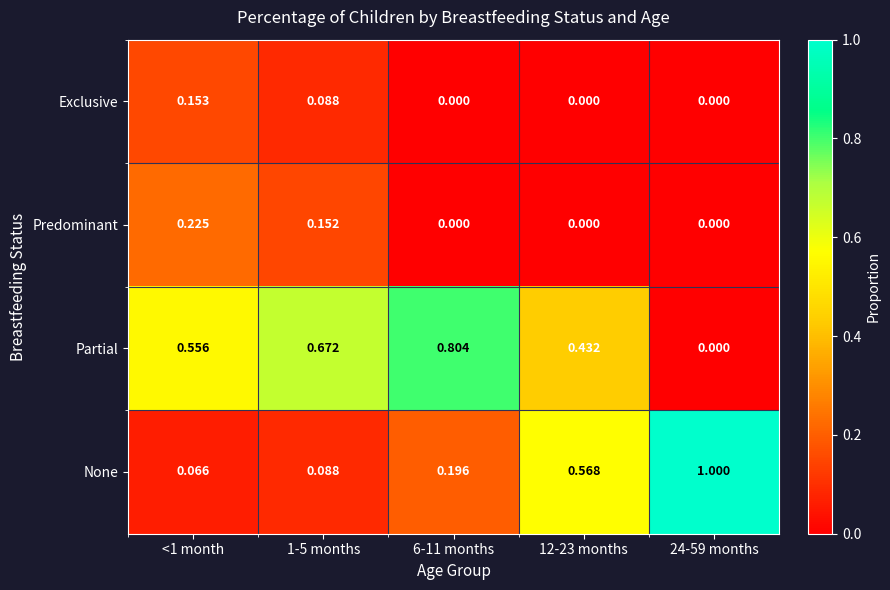

What is the total value across all series at 12-23 months?

1.0